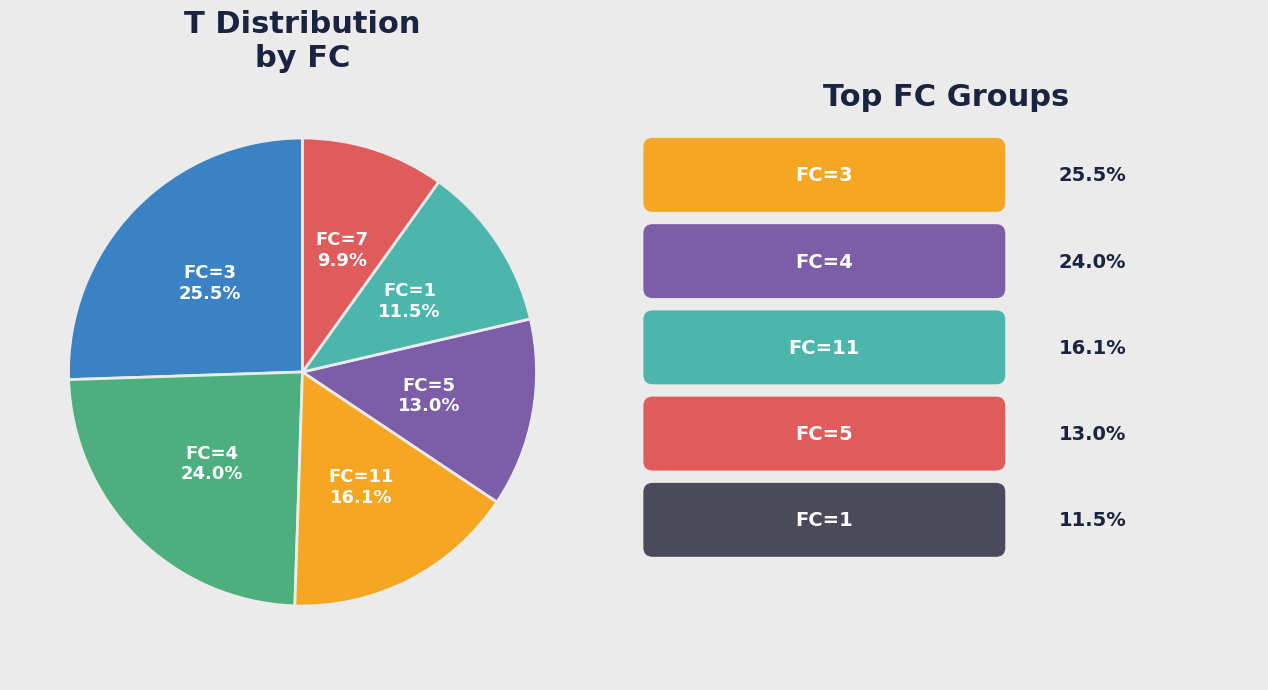

How many slices are in this pie chart?

6